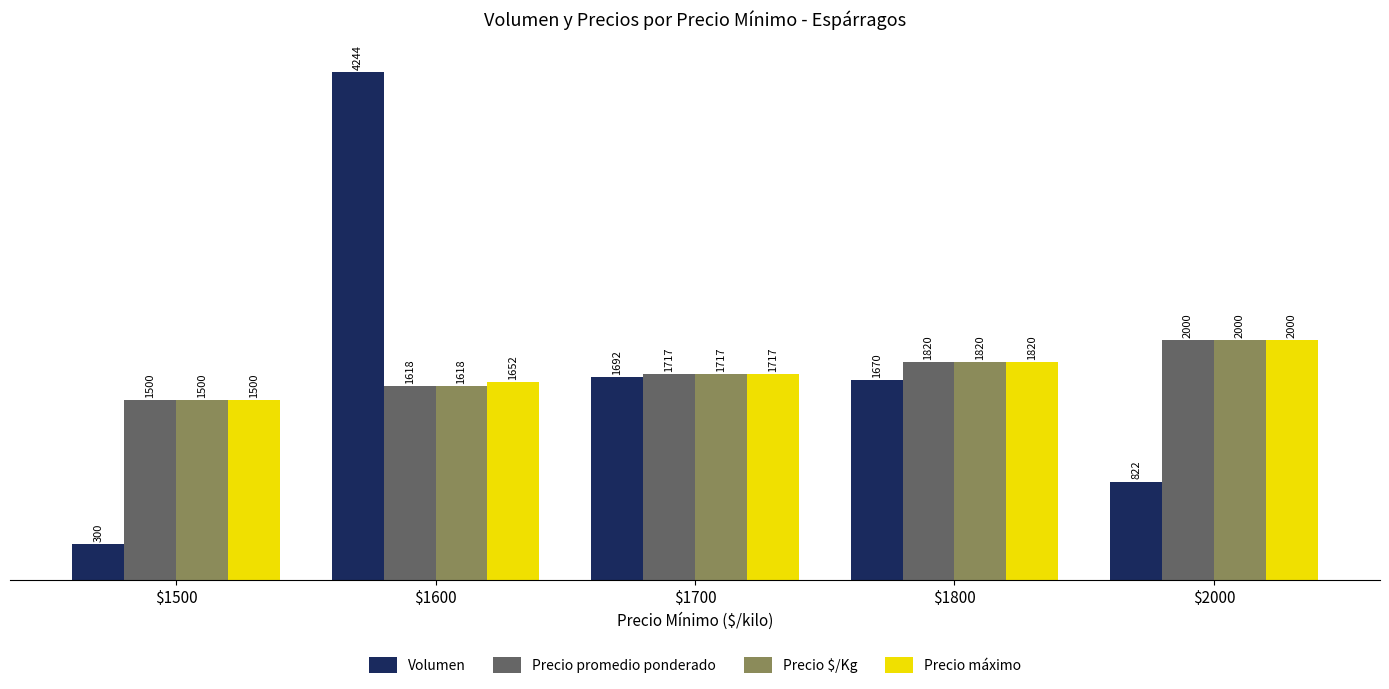

What is the sum of all Volumen values?

8728